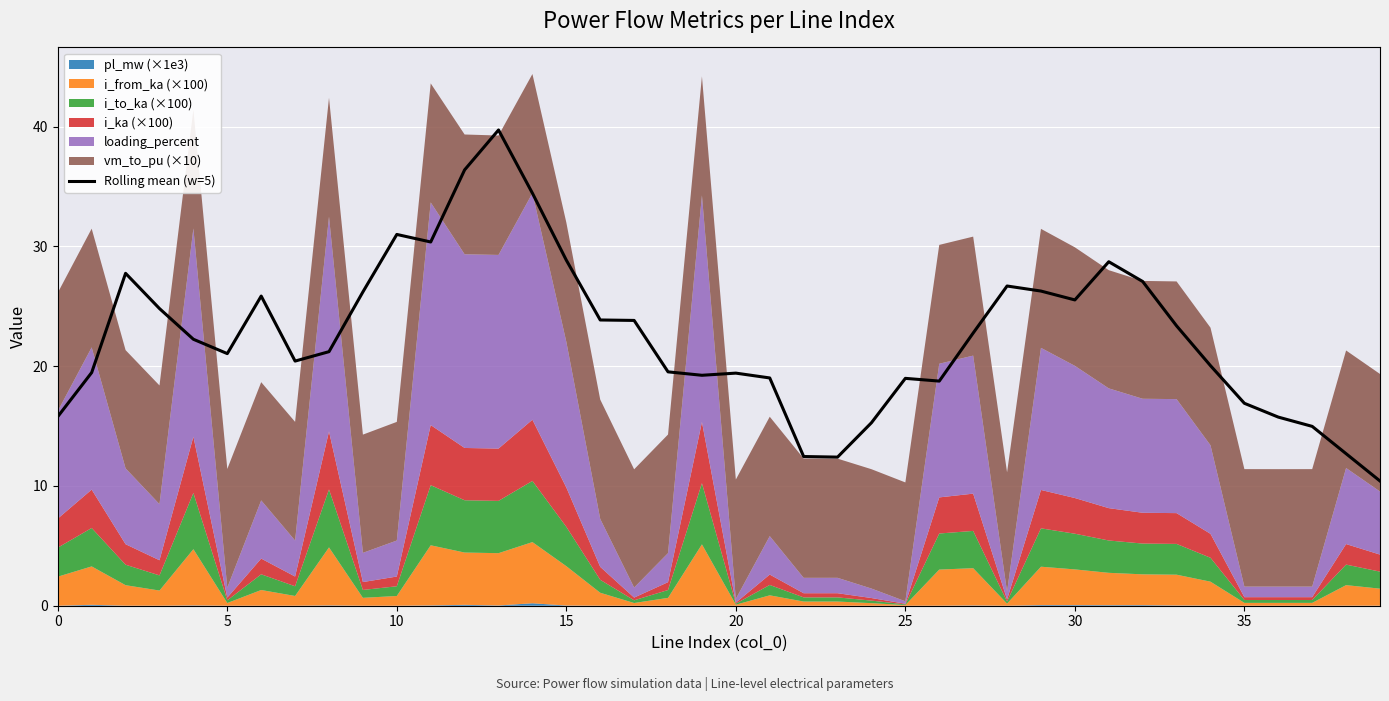

What is the label of the 23rd point from the left?

22